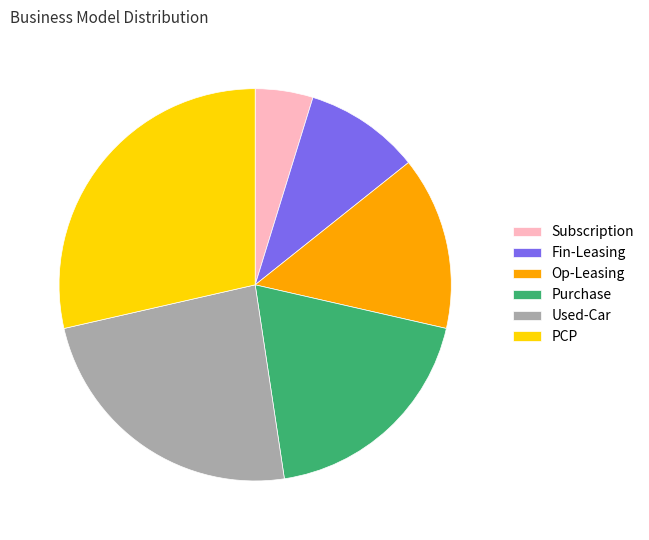

Does Subscription represent more than half of the total?

No